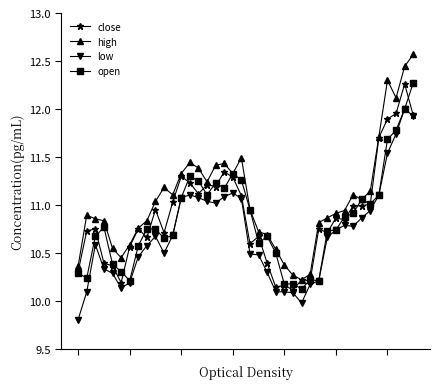

Which series has the largest total across all categories?

high